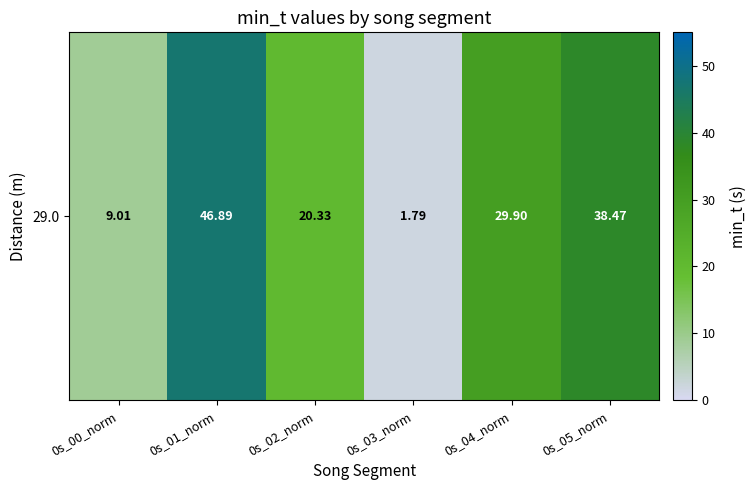

List the labels in order of value, smallest first.

0s_03_norm, 0s_00_norm, 0s_02_norm, 0s_04_norm, 0s_05_norm, 0s_01_norm